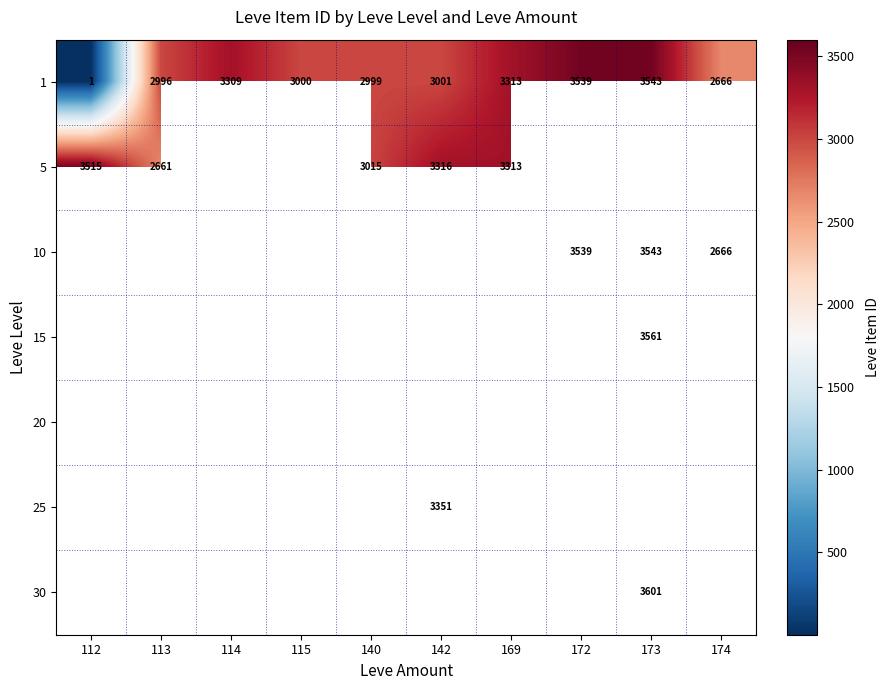

True or false: 5 has a value of 2074 at 142.

False